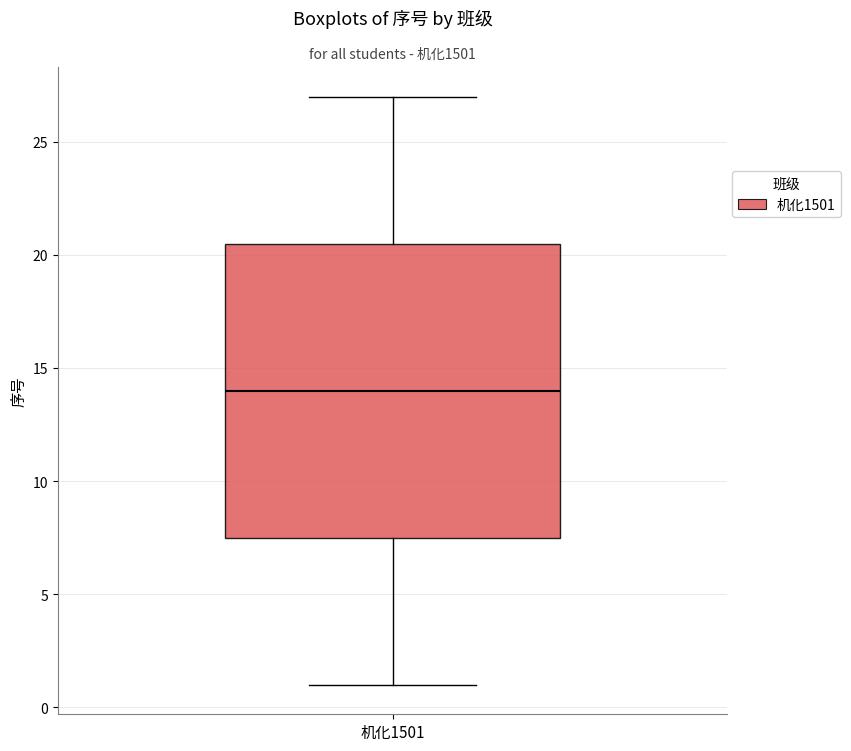

Transcribe this box plot: give where the median line is, the range the box spans, and where the two whiskers end, as read against the y-axis. The values are not printed on the chart, so give them approximately, as read against the axis.

median 14.0, box 7.5 to 20.5, whiskers 1.0 to 27.0